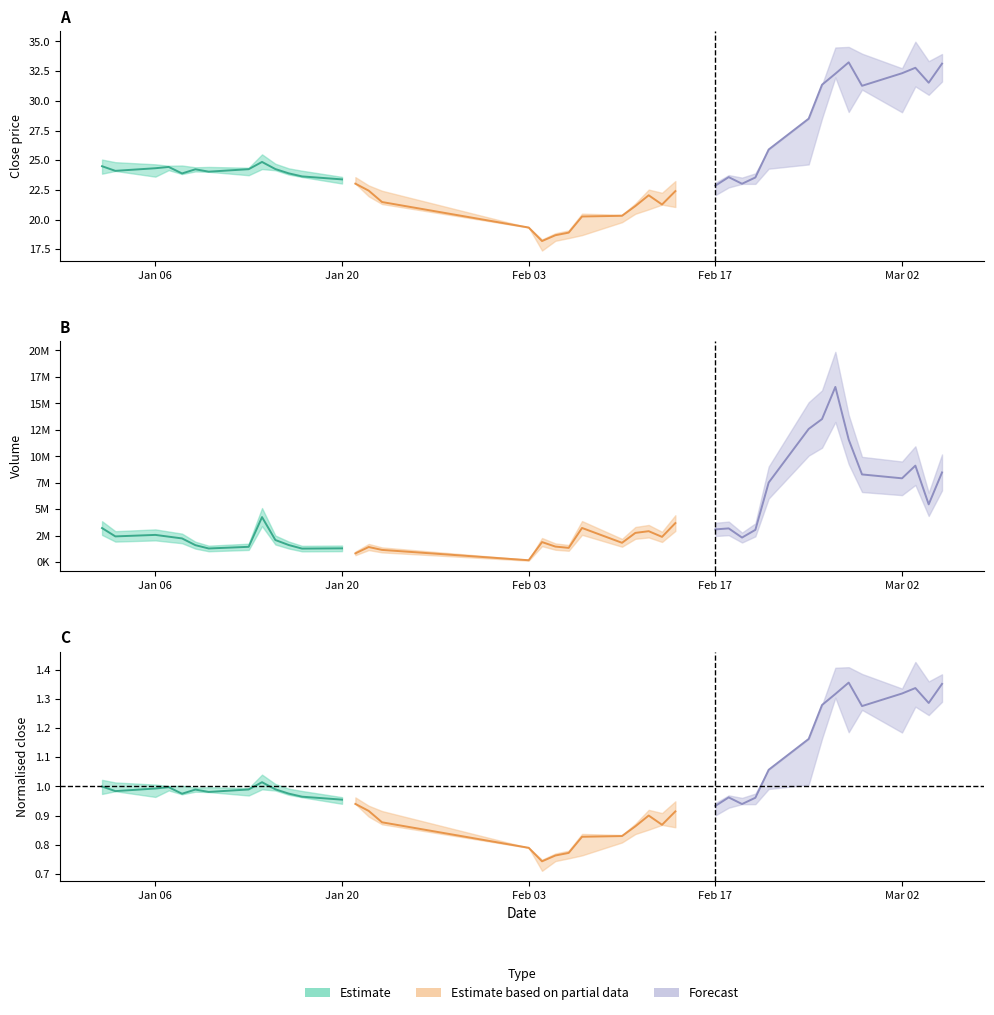

Reading left to right, list all the values displayed in this chart.

close: close=24.5	low=24.1	high=24.3	volume=24.4	4=23.9	5=24.2	6=24.0	7=24.2	8=24.9	9=24.3	10=23.9	11=23.6	12=23.4	13=23.0	14=22.4	15=21.5	16=19.3	17=18.2	18=18.7	19=18.9	20=20.3	21=20.3	22=21.1	23=22.1	24=21.3	25=22.4	26=22.9	27=23.6	28=23.0	29=23.6	30=25.9	31=28.5	32=31.4	33=32.3	34=33.2	35=31.3	36=32.3	37=32.8	38=31.5	39=33.1
low: close=23.9	low=24.1	high=23.6	volume=24.2	4=23.8	5=24.1	6=24.0	7=23.7	8=24.3	9=24.2	10=23.8	11=23.6	12=23.0	13=23.0	14=22.0	15=21.3	16=19.3	17=17.4	18=18.2	19=18.4	20=18.7	21=19.8	22=20.5	23=20.9	24=21.3	25=21.1	26=22.1	27=22.7	28=23.0	29=23.0	30=24.3	31=24.6	32=28.5	33=32.0	34=29.1	35=30.9	36=29.0	37=31.2	38=30.5	39=31.6
high: close=25.1	low=24.8	high=24.7	volume=24.5	4=24.6	5=24.4	6=24.4	7=24.4	8=25.5	9=24.7	10=24.3	11=24.1	12=23.6	13=23.6	14=22.9	15=22.4	16=19.3	17=18.3	18=18.9	19=19.1	20=20.5	21=20.4	22=21.4	23=22.5	24=22.3	25=23.3	26=23.1	27=23.7	28=23.5	29=23.9	30=25.9	31=28.5	32=31.4	33=34.5	34=34.5	35=34.0	36=32.7	37=35.0	38=33.3	39=33.9
volume: close=3239901.0	low=2453763.0	high=2595178.0	volume=2428044.0	4=2262707.0	5=1627132.0	6=1313826.0	7=1470826.0	8=4274541.0	9=2112063.0	10=1641278.0	11=1302600.0	12=1326000.0	13=851600.0	14=1451963.0	15=1178579.0	16=203800.0	17=1917563.0	18=1493378.0	19=1370222.0	20=3250626.0	21=1849963.0	22=2784363.0	23=2945263.0	24=2408900.0	25=3710300.0	26=3113663.0	27=3209600.0	28=2343700.0	29=3071300.0	30=7535990.0	31=12594431.0	32=13526212.0	33=16558674.0	34=11589869.0	35=8301064.0	36=7934370.0	37=9130370.0	38=5476301.0	39=8488312.0